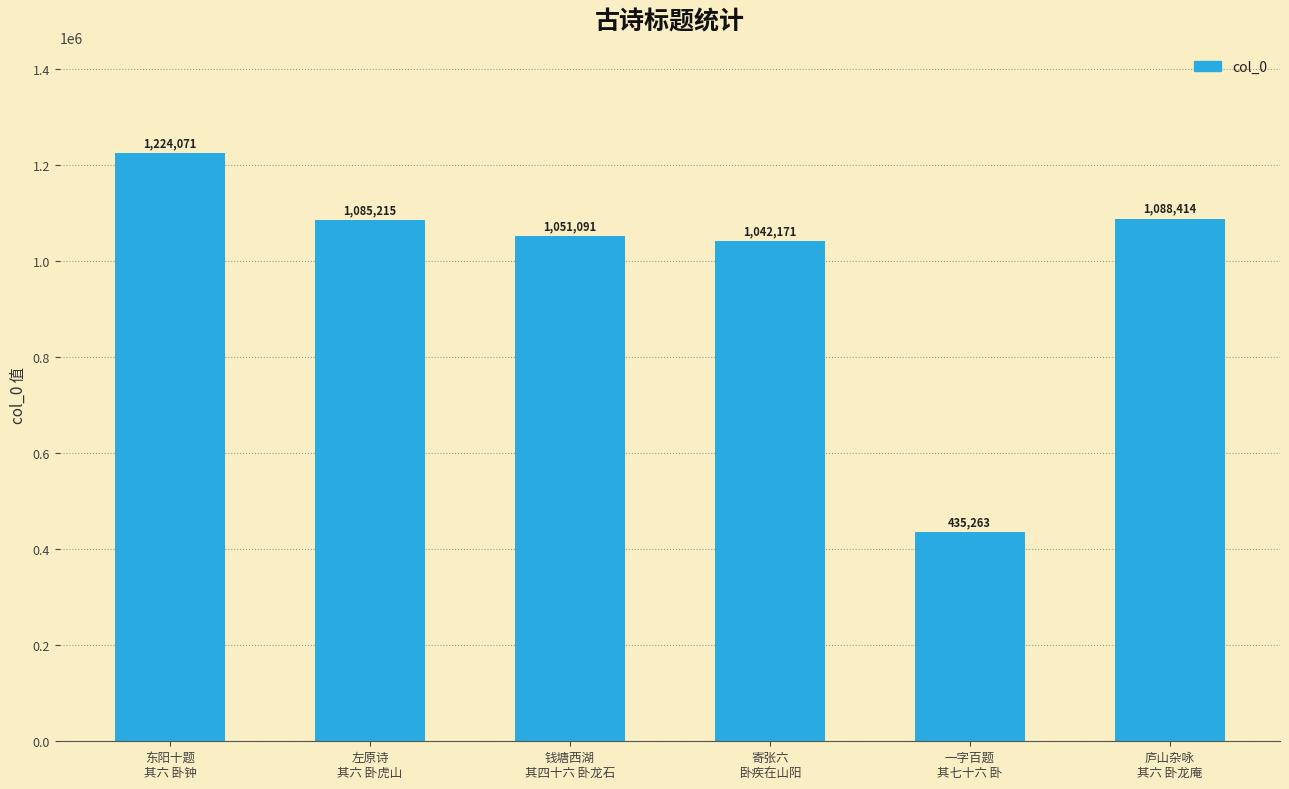

What is the approximate value at 庐山杂咏
其六 卧龙庵?

1088414